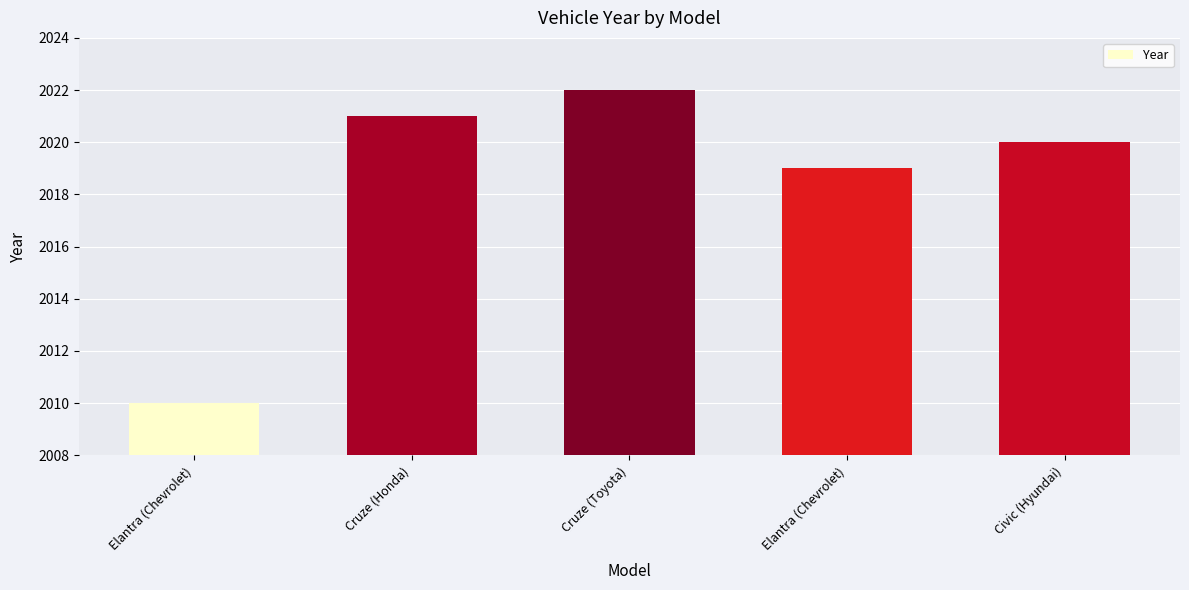

Does the chart contain any negative values?

No